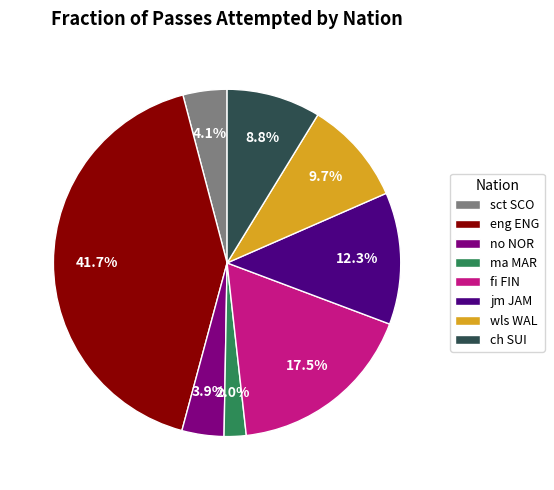

Which category has the smallest portion of the pie?

ma MAR